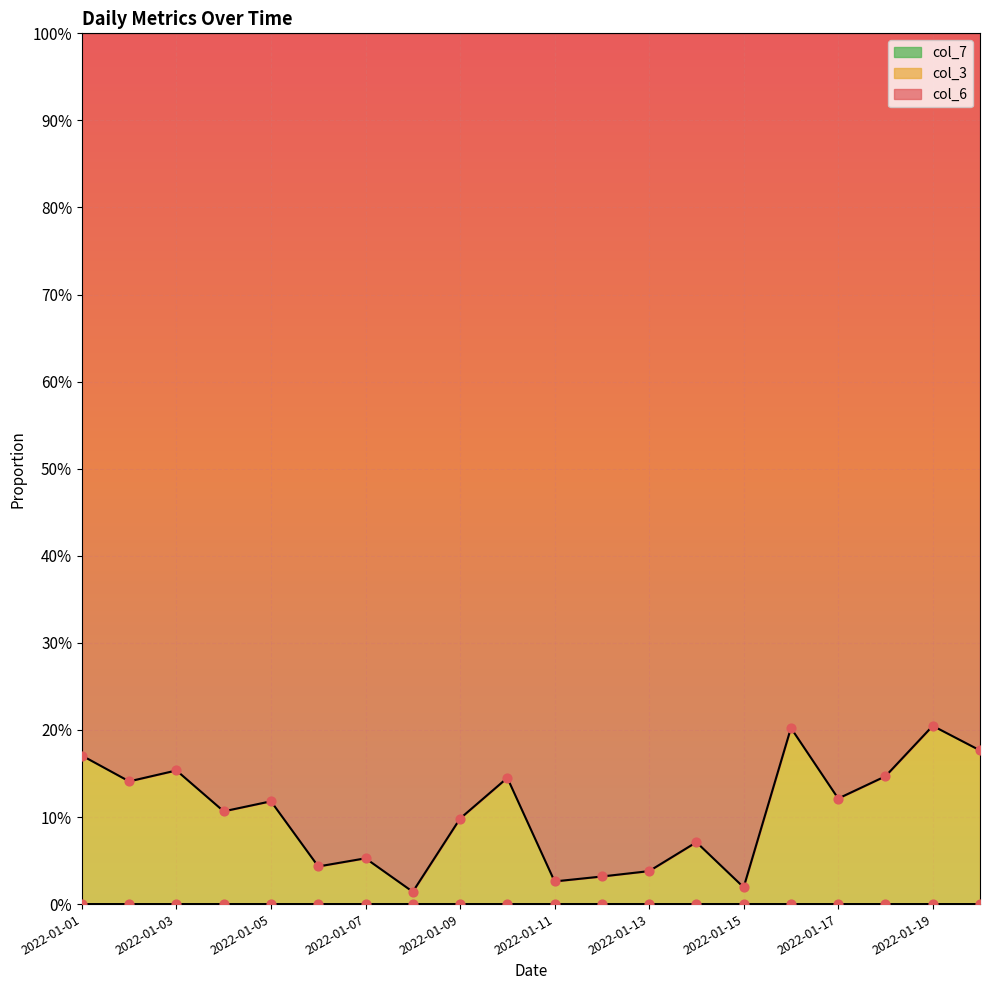

Is the value of col_3 points at 17 greater than the value of col_7 points at 2022-01-17?

Yes